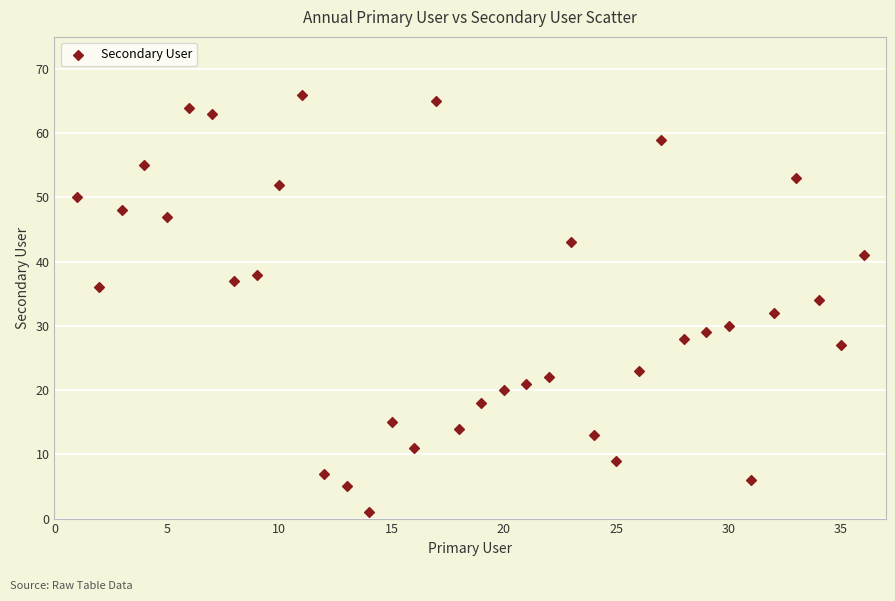

What is the range of Y values (max minus min)?

65